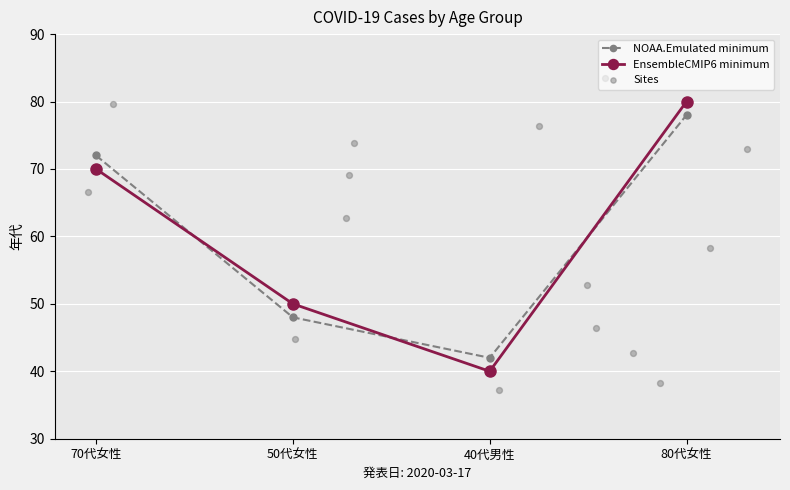

Which category has the lowest value in the EnsembleCMIP6 minimum series?

40代男性